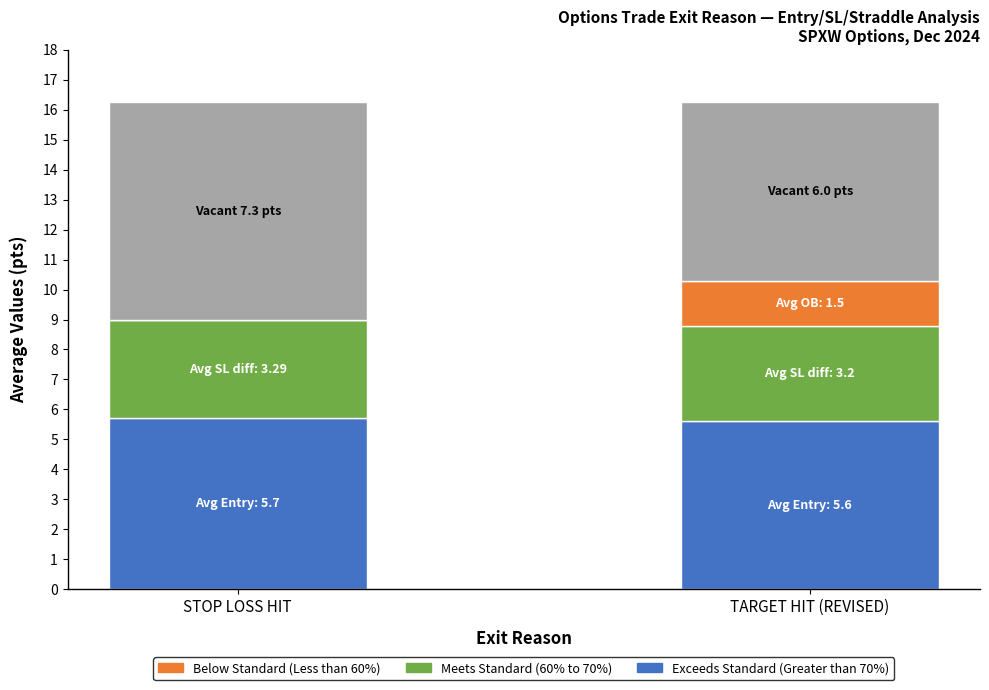

Reading left to right, list the values for the Exceeds Standard (Greater than 70%) series.

STOP LOSS HIT=5.7	TARGET HIT (REVISED)=5.6